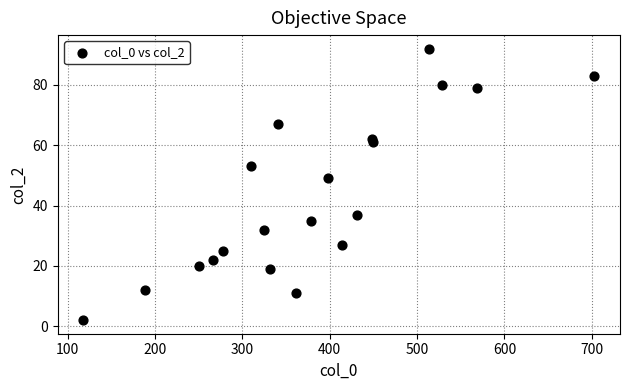

What is the range of Y values (max minus min)?

90